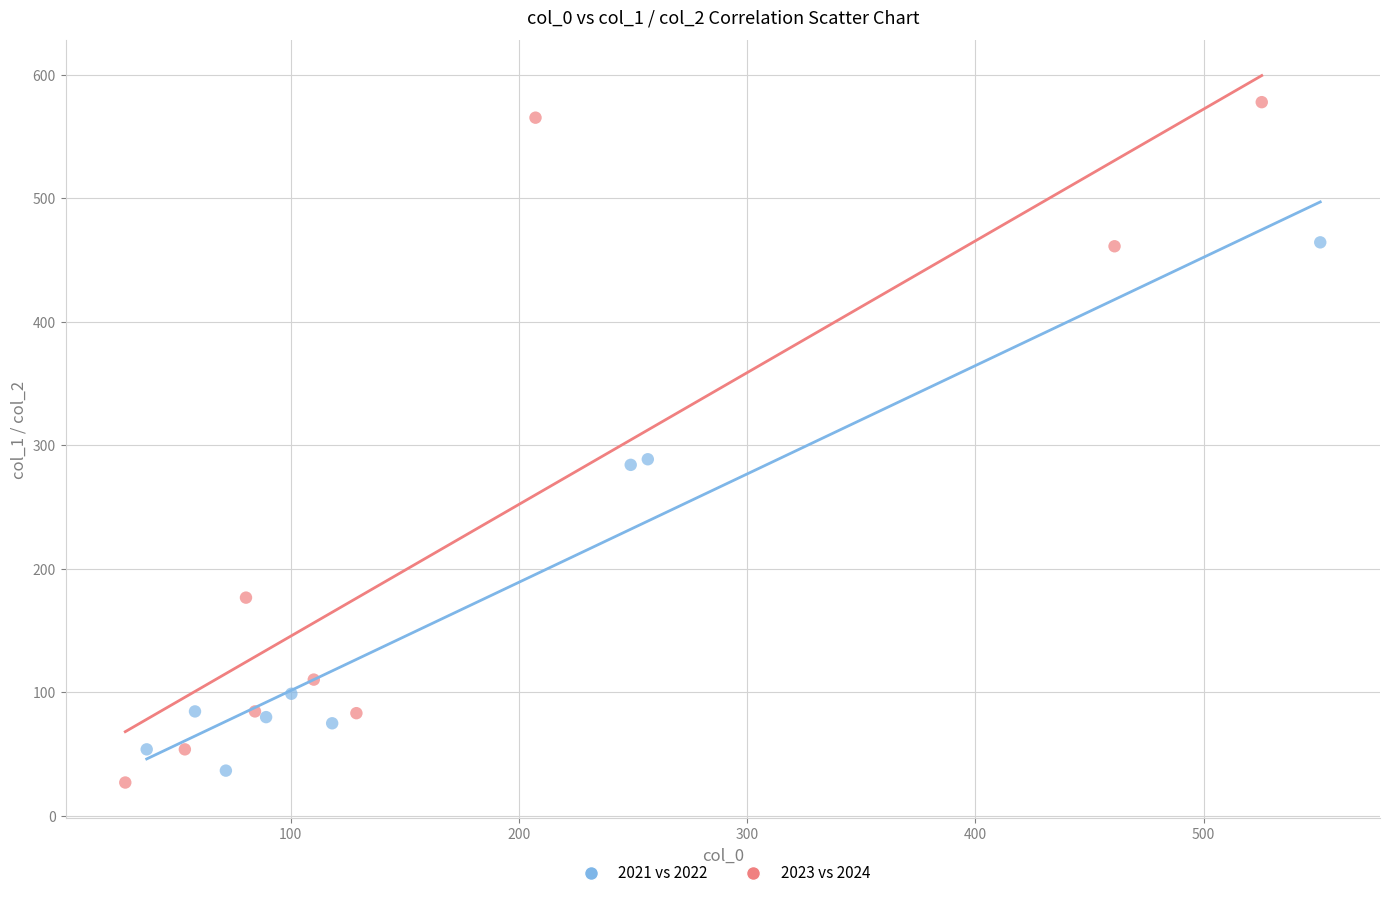

Which series has the largest Y range (max minus min)?

2023 vs 2024